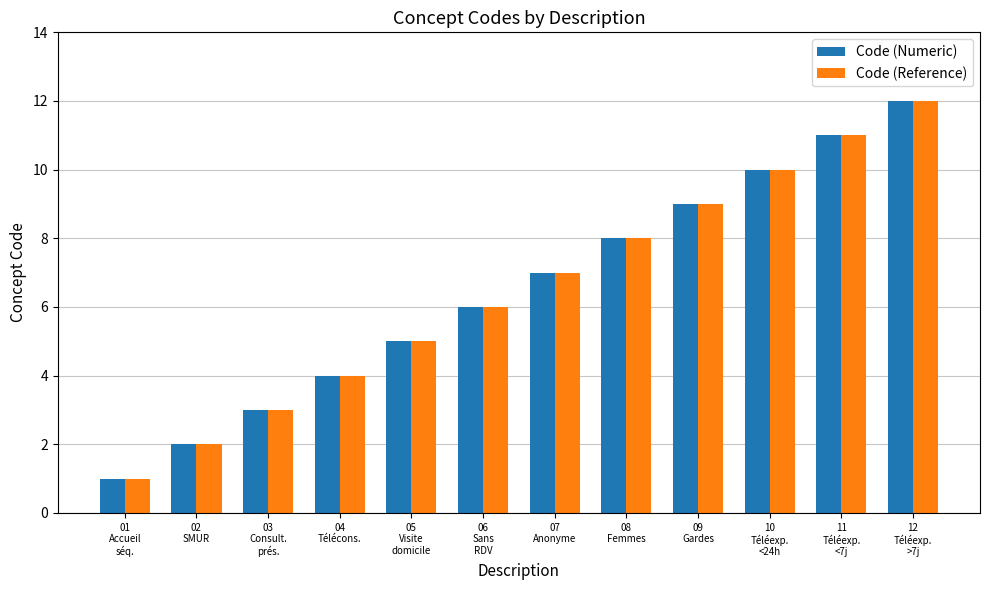

What is the sum of all Code (Reference) values?

78